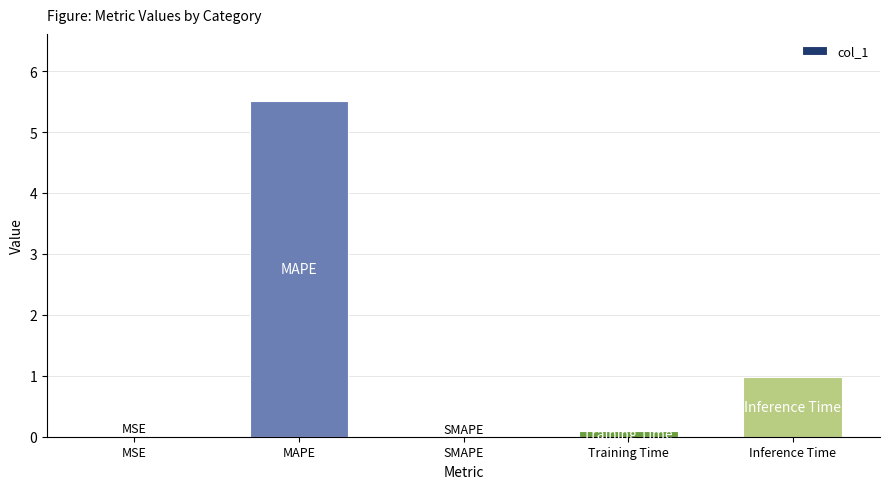

The value at MAPE is 5.5. True or false?

True